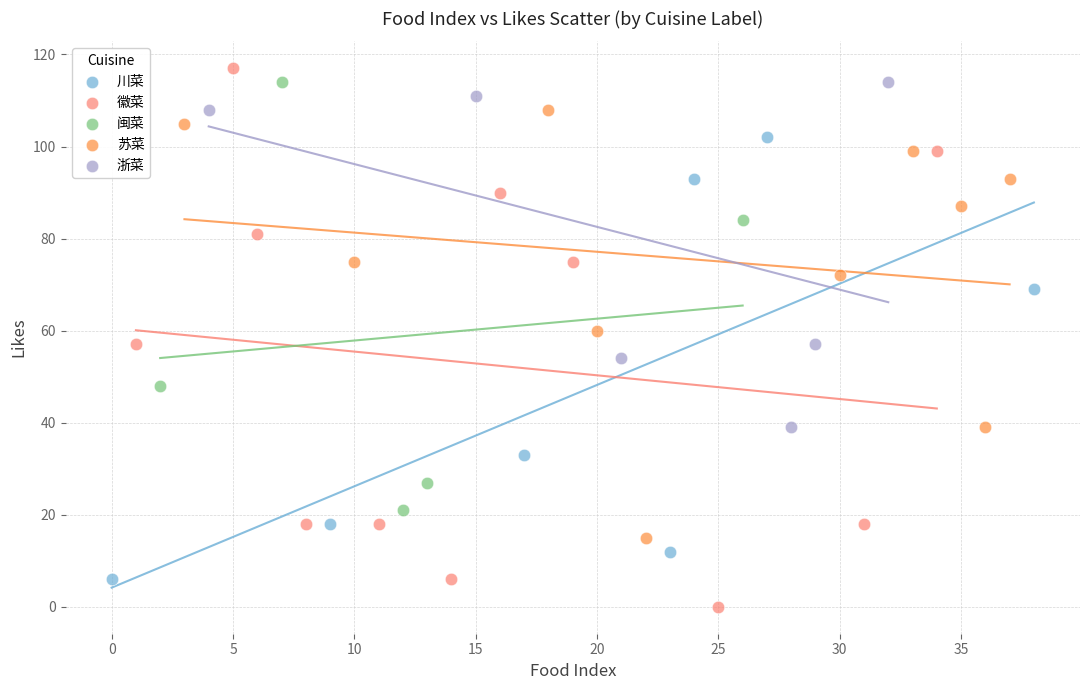

Which series reaches the minimum Y coordinate?

徽菜